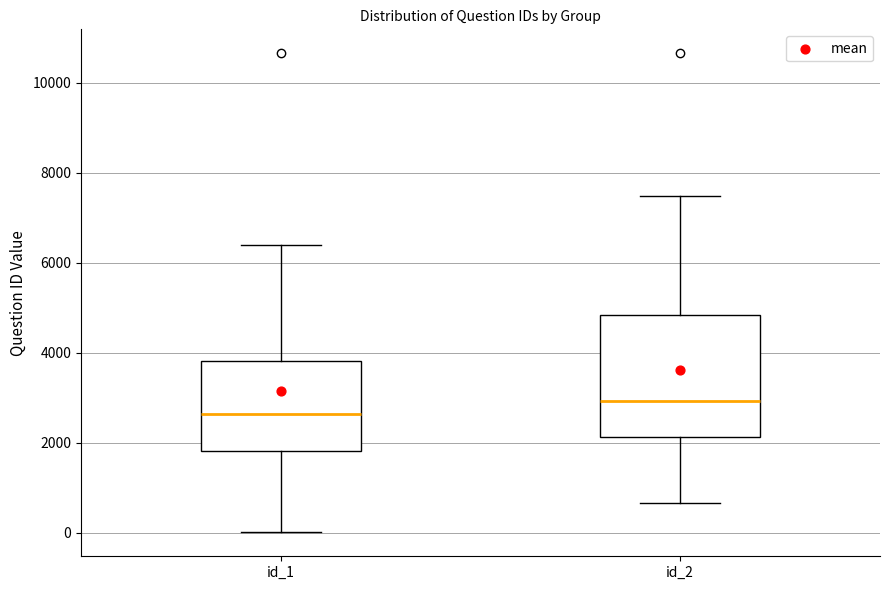

Comparing the boxes themselves (not the whiskers), which one is the tallest?

id_2